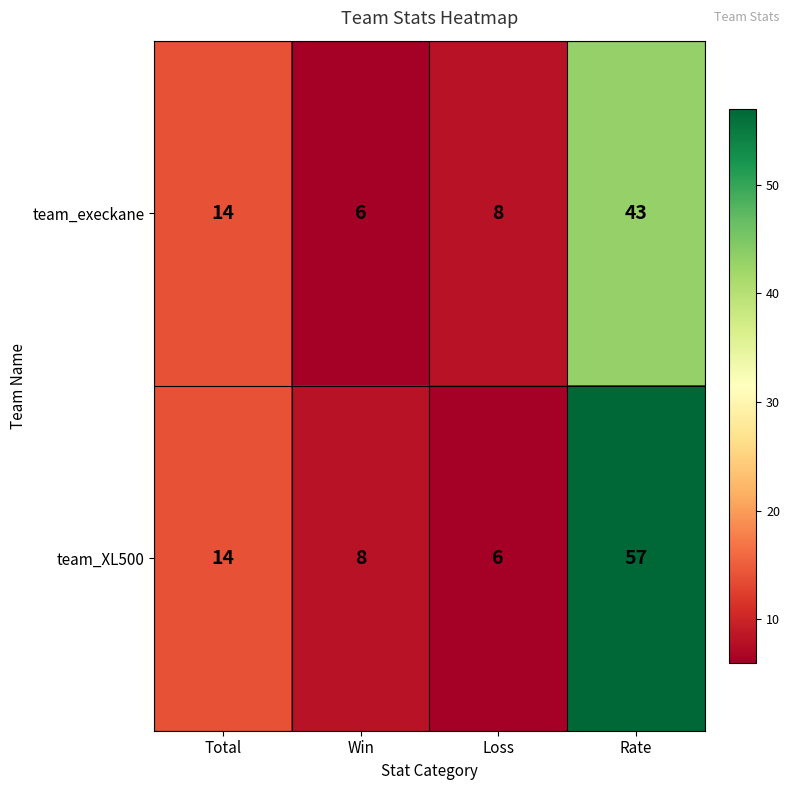

Which series changed the most between Loss and Rate?

team_XL500